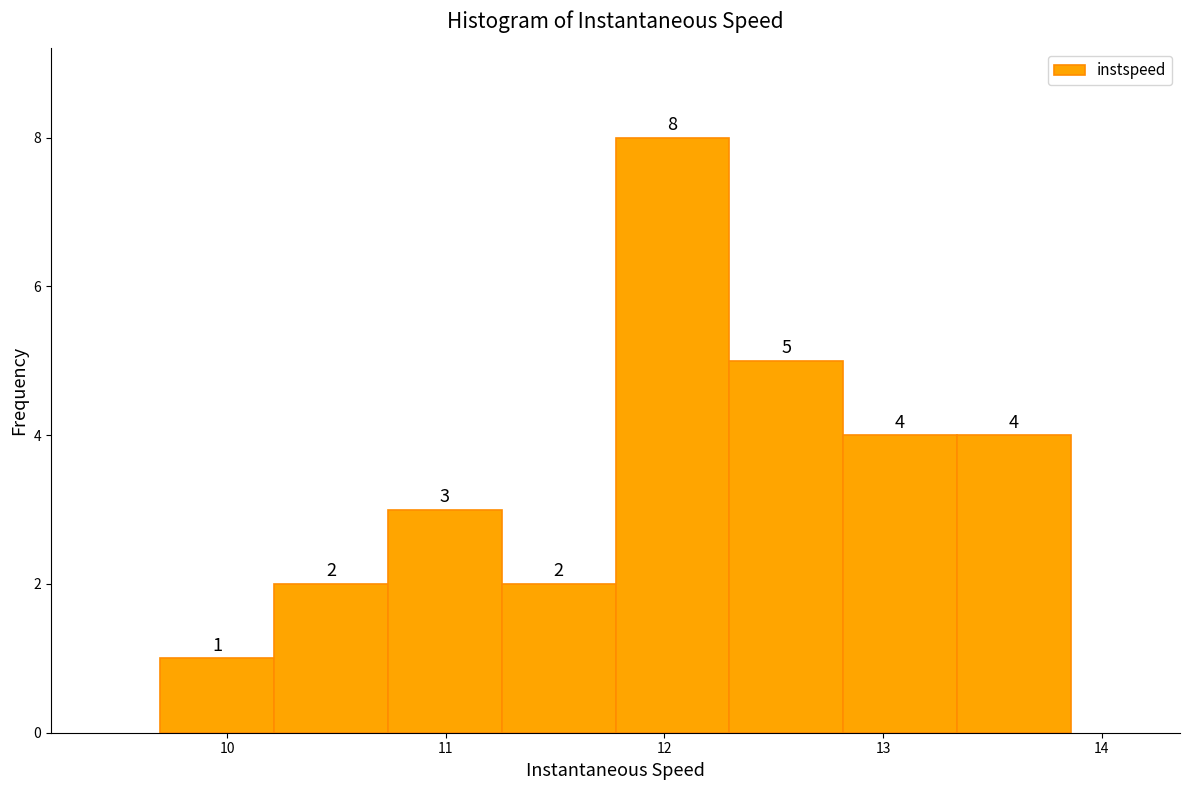

Reading left to right, transcribe this chart: for each bar, give the range it covers on the x-axis and its height. The bar edges are not printed on the chart, so give them approximately, as read against the axis.

9.7 to 10.2: 1
10.2 to 10.7: 2
10.7 to 11.3: 3
11.3 to 11.8: 2
11.8 to 12.3: 8
12.3 to 12.8: 5
12.8 to 13.3: 4
13.3 to 13.9: 4